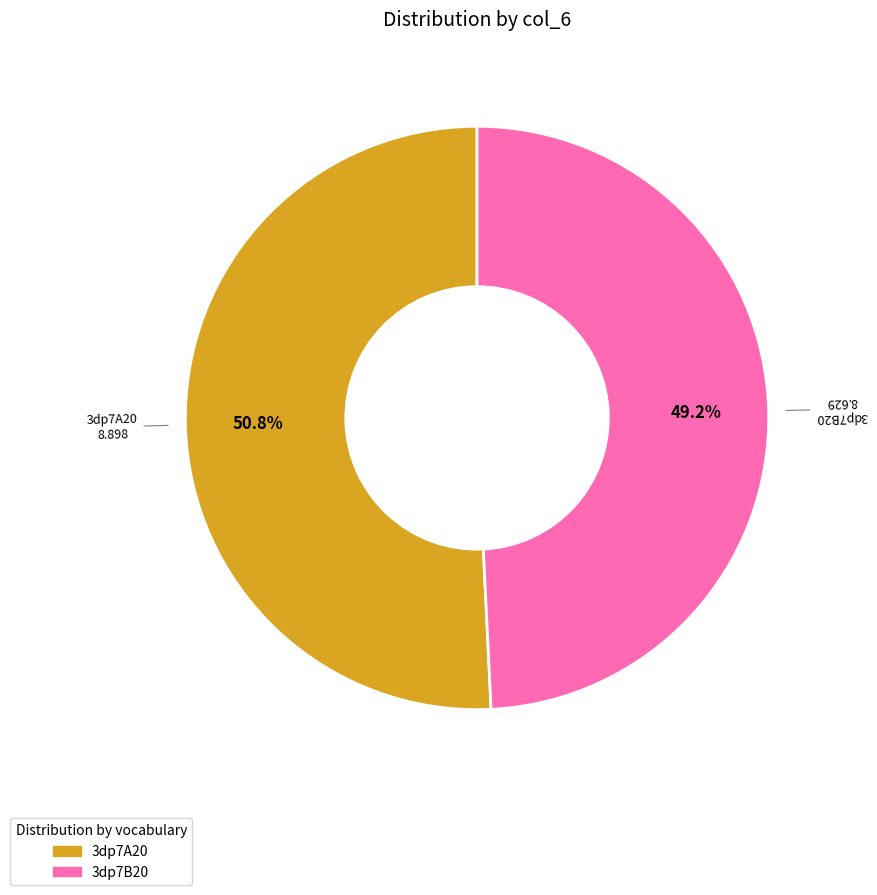

To the nearest percent, what portion does 3dp7B20 represent?

49%